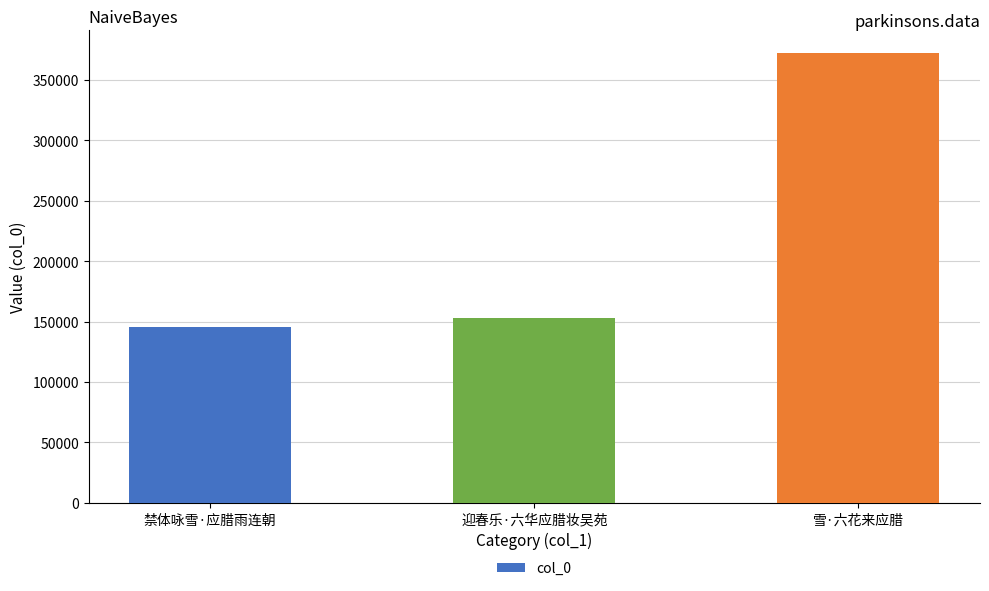

Rank the categories by value from highest to lowest.

雪·六花来应腊, 迎春乐·六华应腊妆吴苑, 禁体咏雪·应腊雨连朝